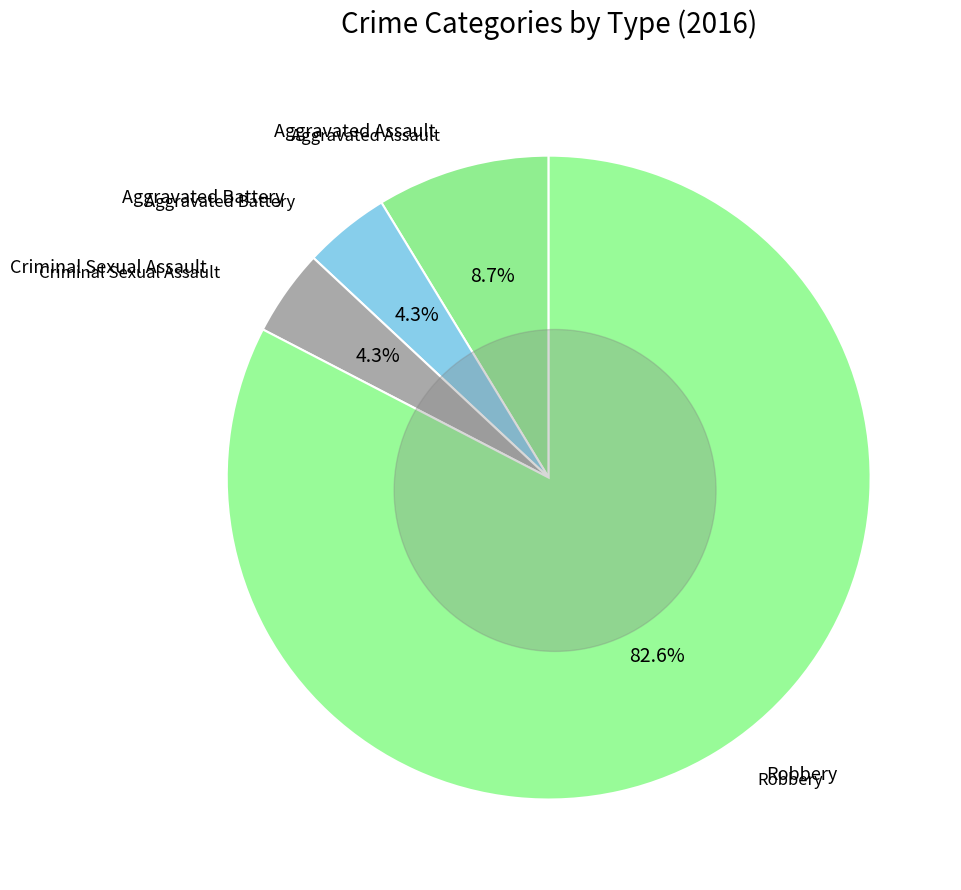

How much of the chart is everything except Robbery?

17.4%